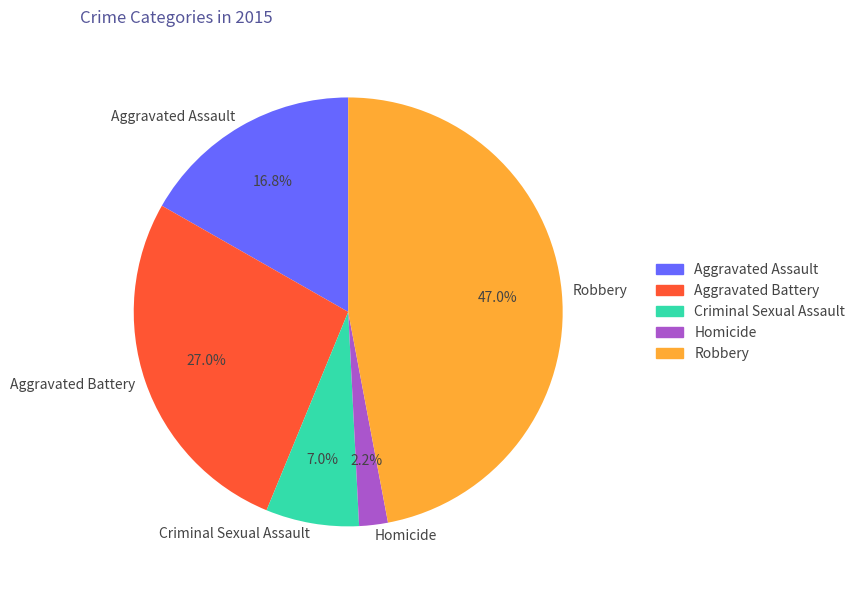

Between Criminal Sexual Assault and Homicide, which is larger?

Criminal Sexual Assault